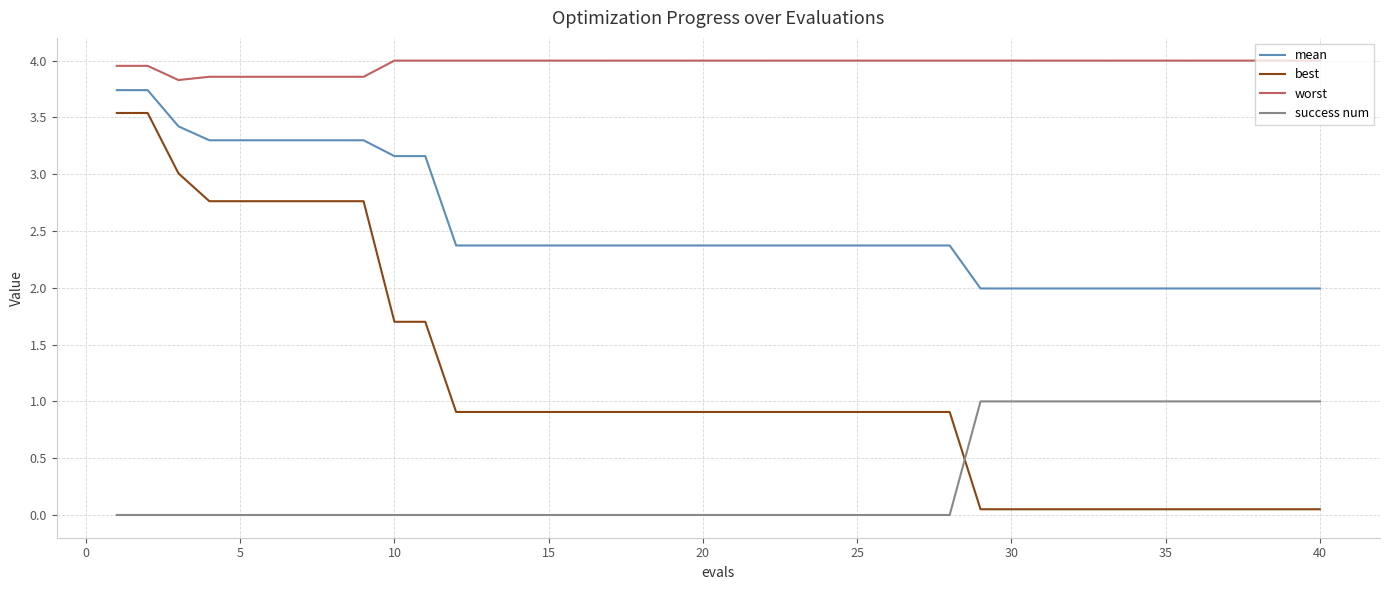

What is the lowest value of the mean series?

2.0